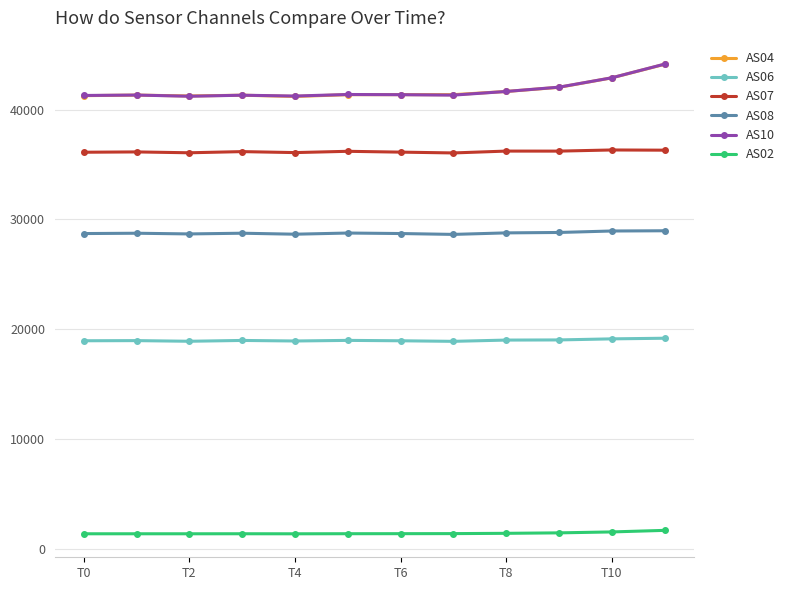

How many lines are shown in the chart?

6